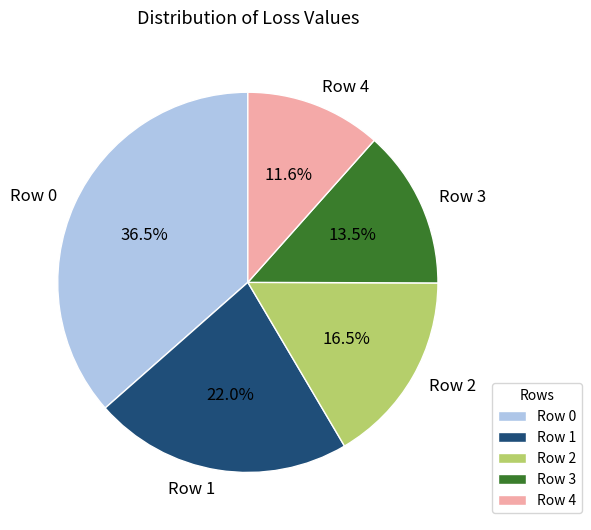

How many slices are in this pie chart?

5